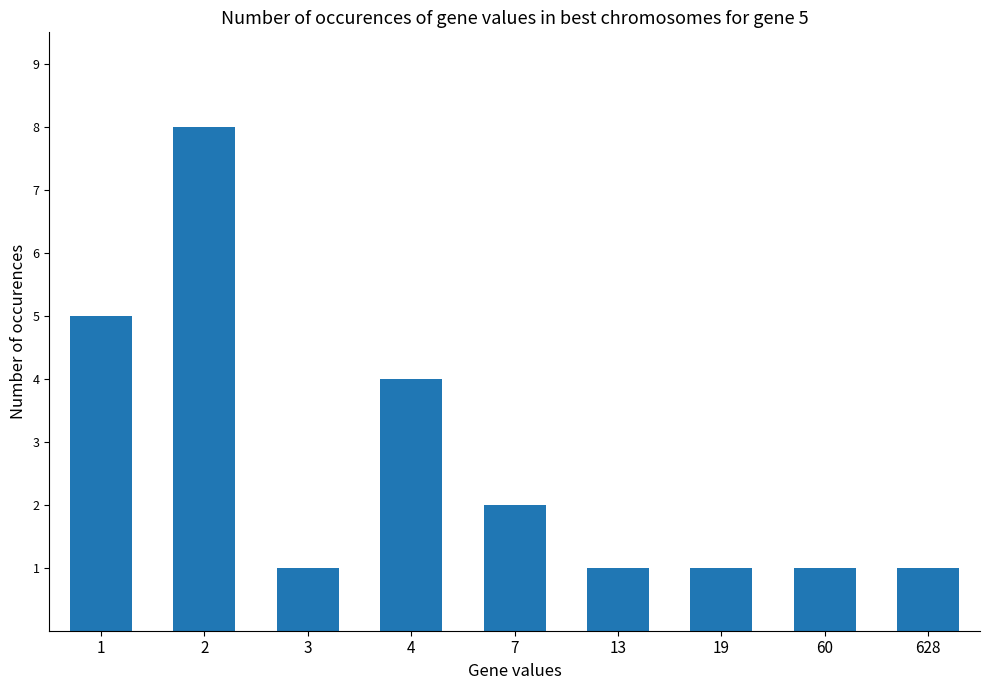

Is it true that the value at 1 is 5?

True